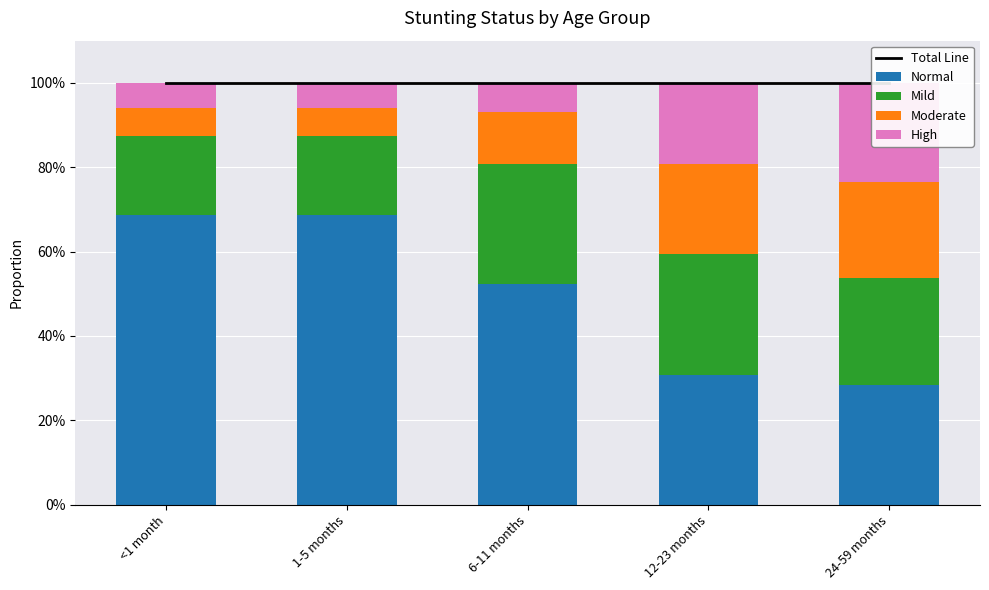

What is the label of the 3rd bar from the right?

6-11 months